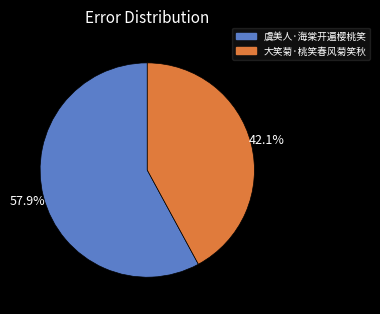

Approximately how many times larger is the value at 大笑菊·桃笑春风菊笑秋 compared to 虞美人·海棠开遍樱桃笑?

0.7